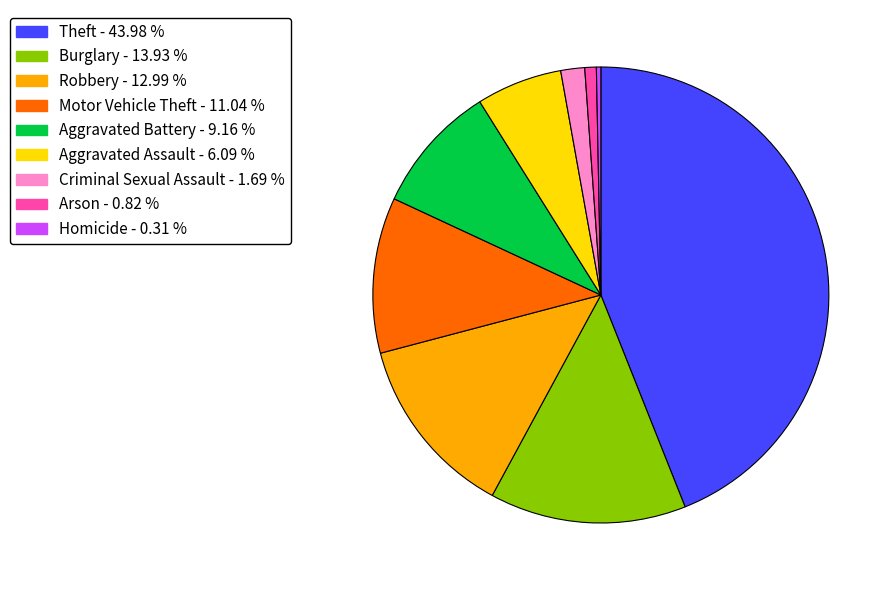

Rank the categories by value from highest to lowest.

Theft, Burglary, Robbery, Motor Vehicle Theft, Aggravated Battery, Aggravated Assault, Criminal Sexual Assault, Arson, Homicide